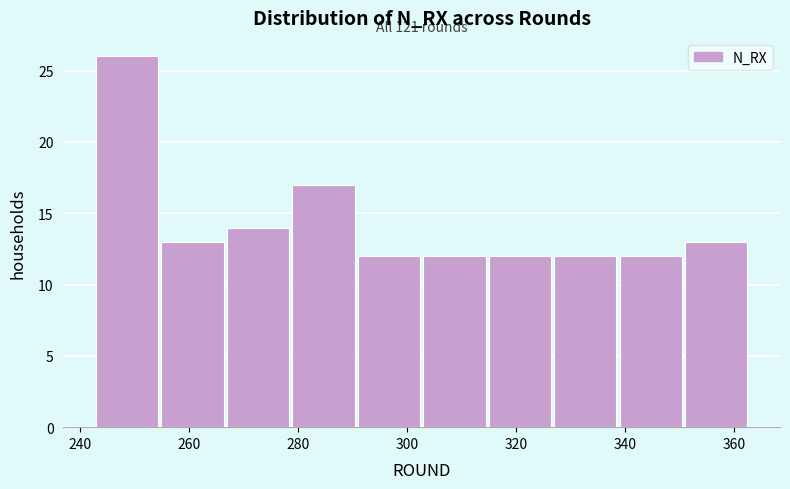

Over which range of the x-axis is the bar tallest?

243 to 255